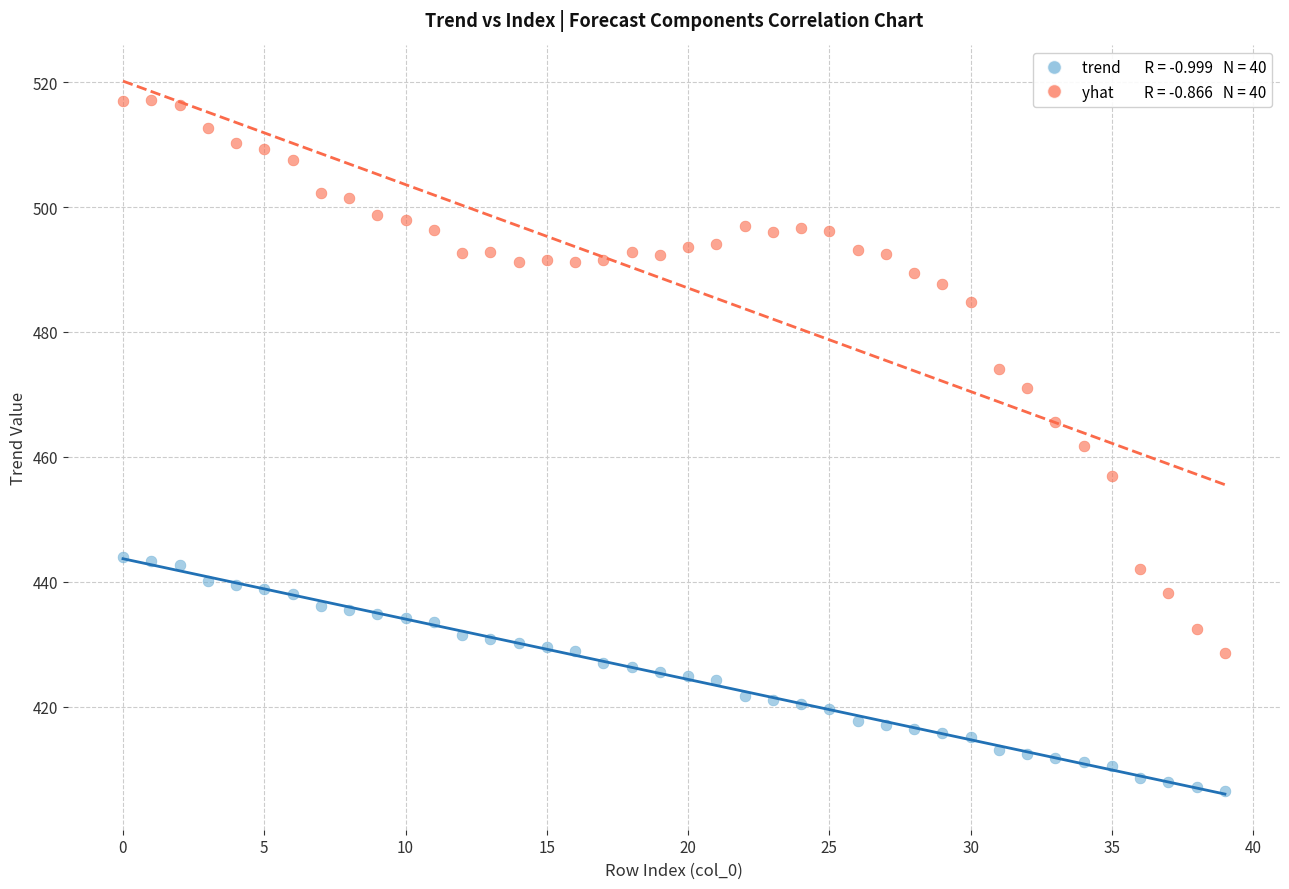

Across all data points, what is the range of Y values (max minus min)?

110.6